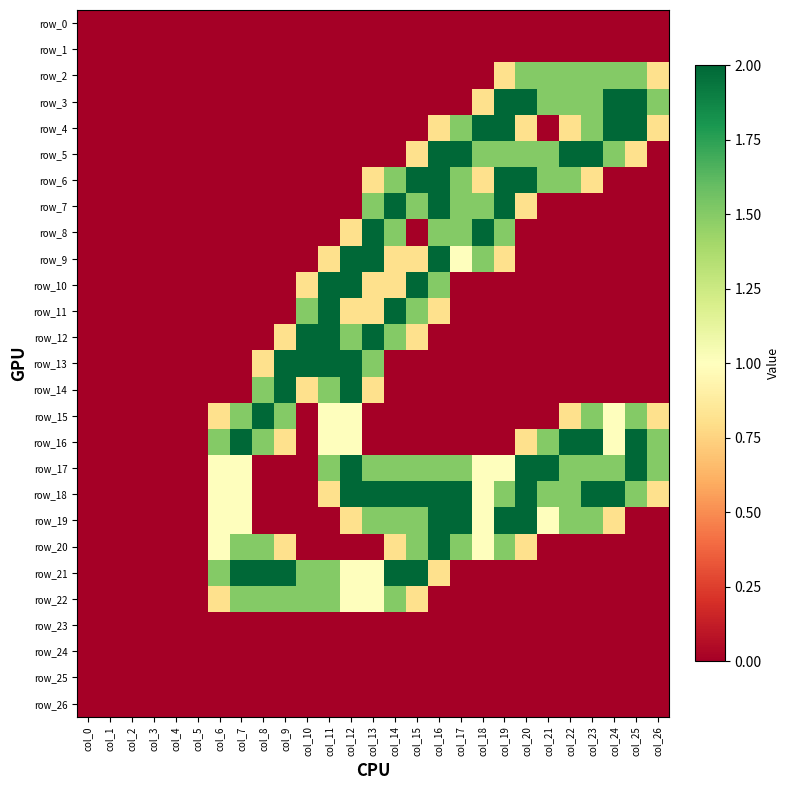

How many values in row_22 are above zero?

10